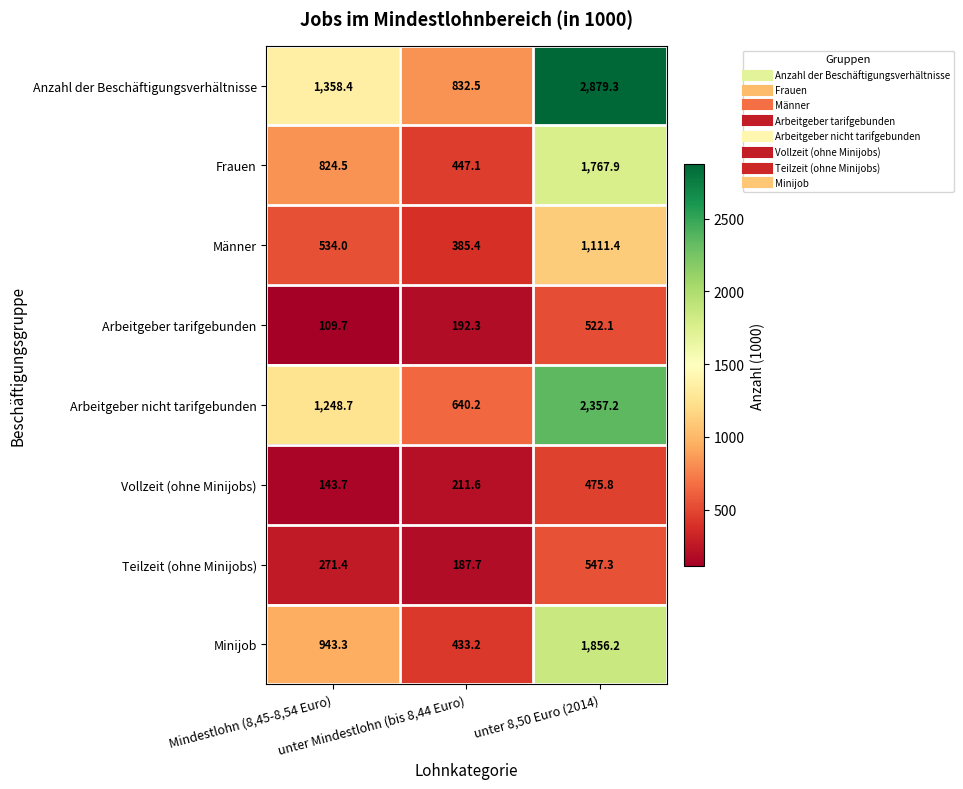

What is the sum of all Arbeitgeber nicht tarifgebunden values?

4246.1